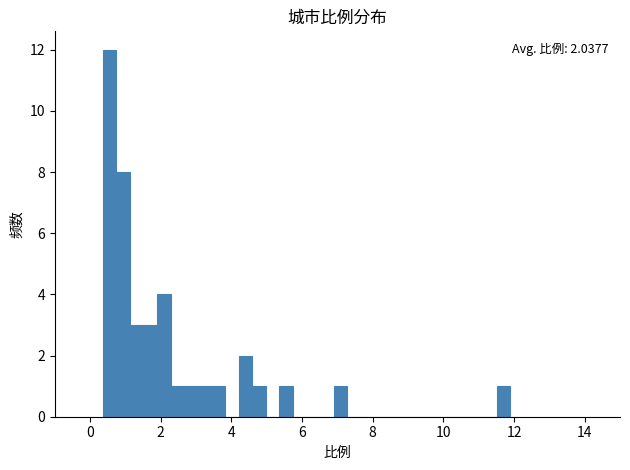

Read against the x-axis, roughly where is the centre of the tallest bar?

0.6